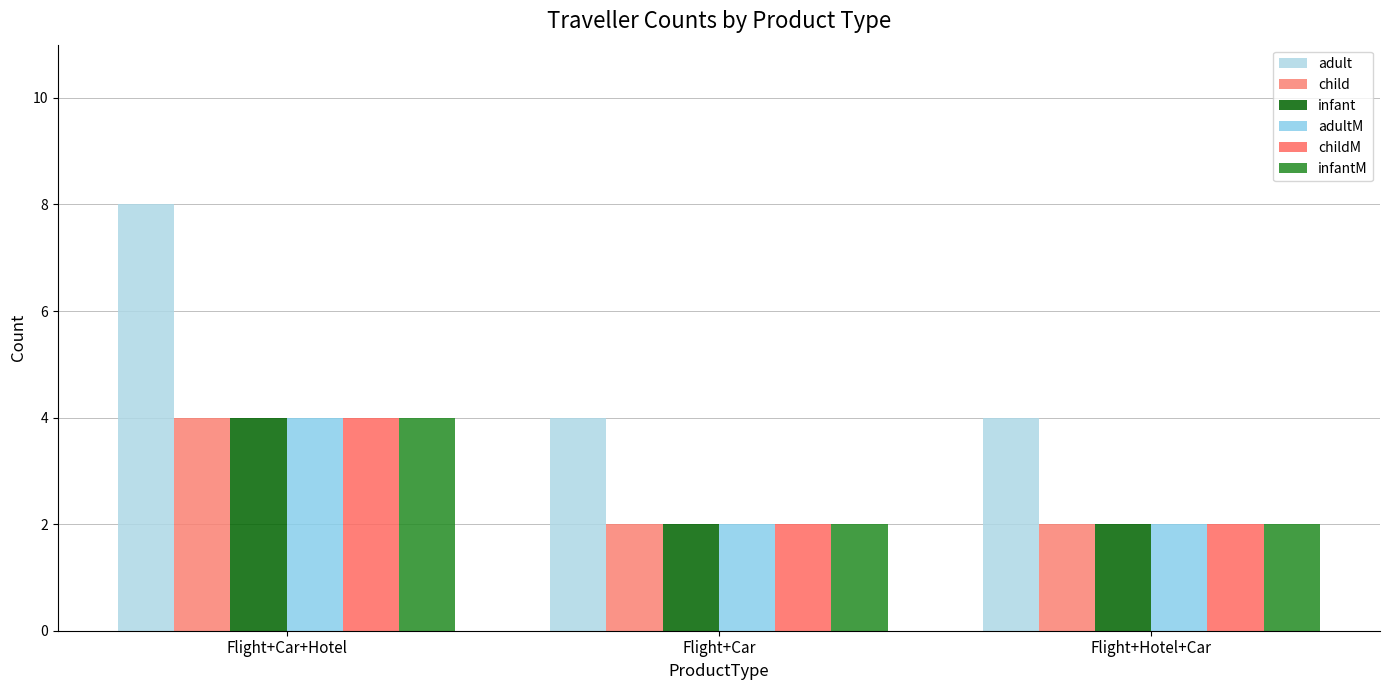

Is it true that infant equals 3 at Flight+Car?

False